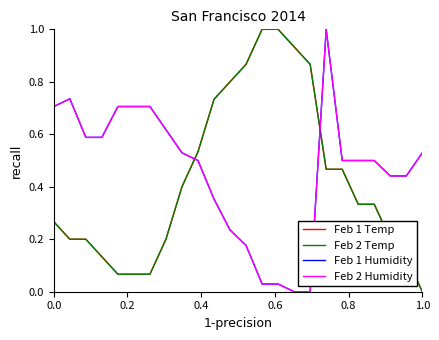

Is this an area chart (filled region under the line)?

No